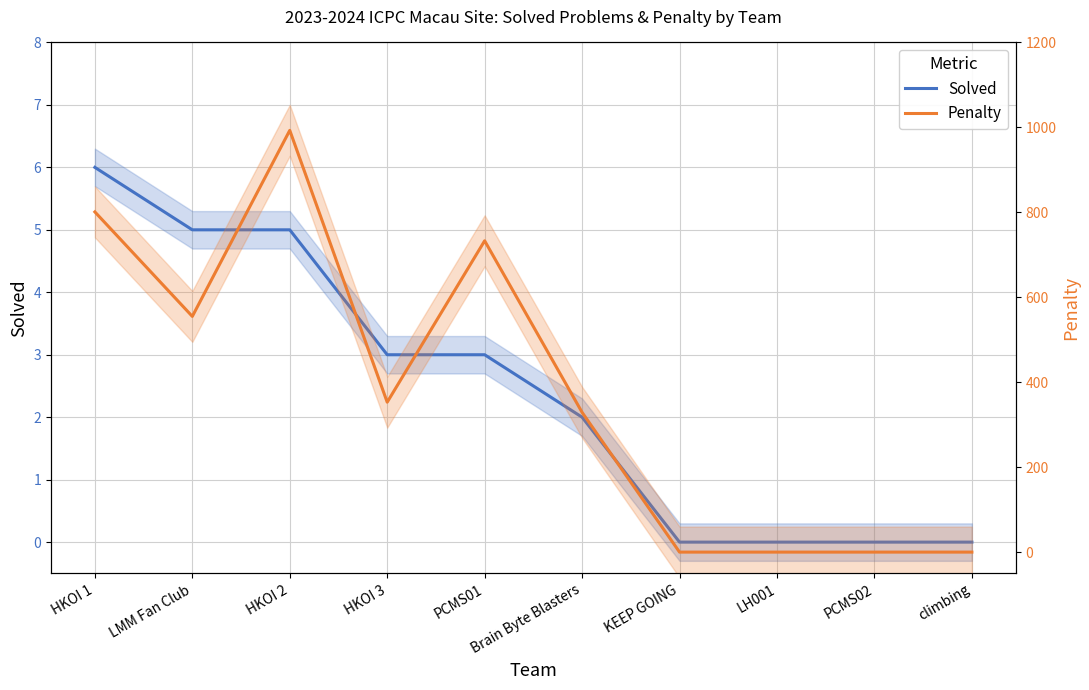

The value of Solved at PCMS01 is 4. True or false?

False